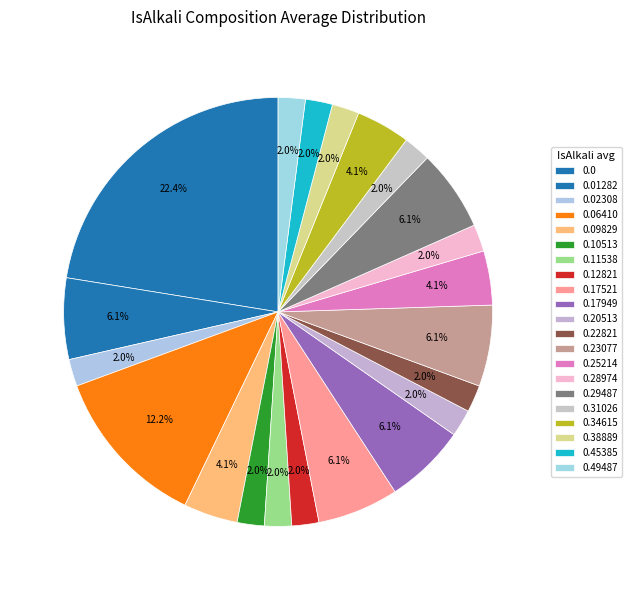

Is there a majority slice in this chart?

No